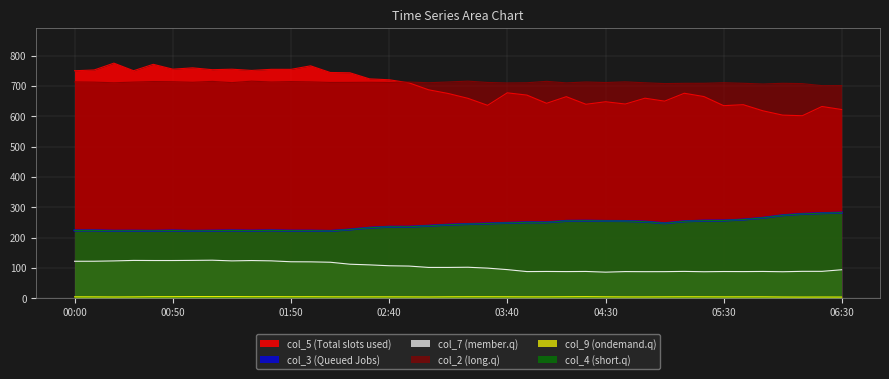

Is it true that col_2 equals 712.9 at 03:10?

True